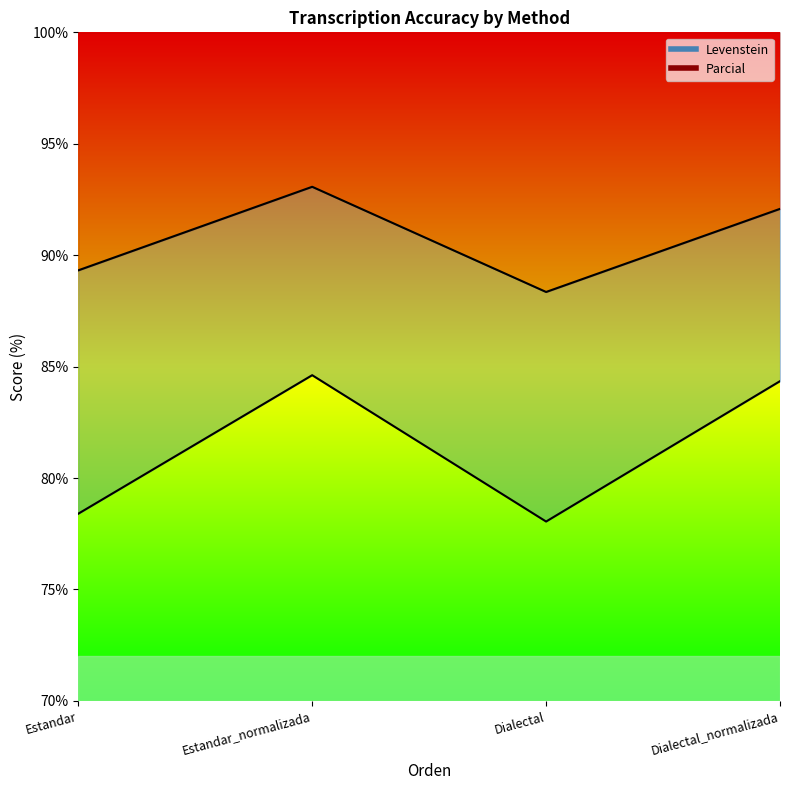

What are all the series names shown in the legend?

Levenstein, Parcial